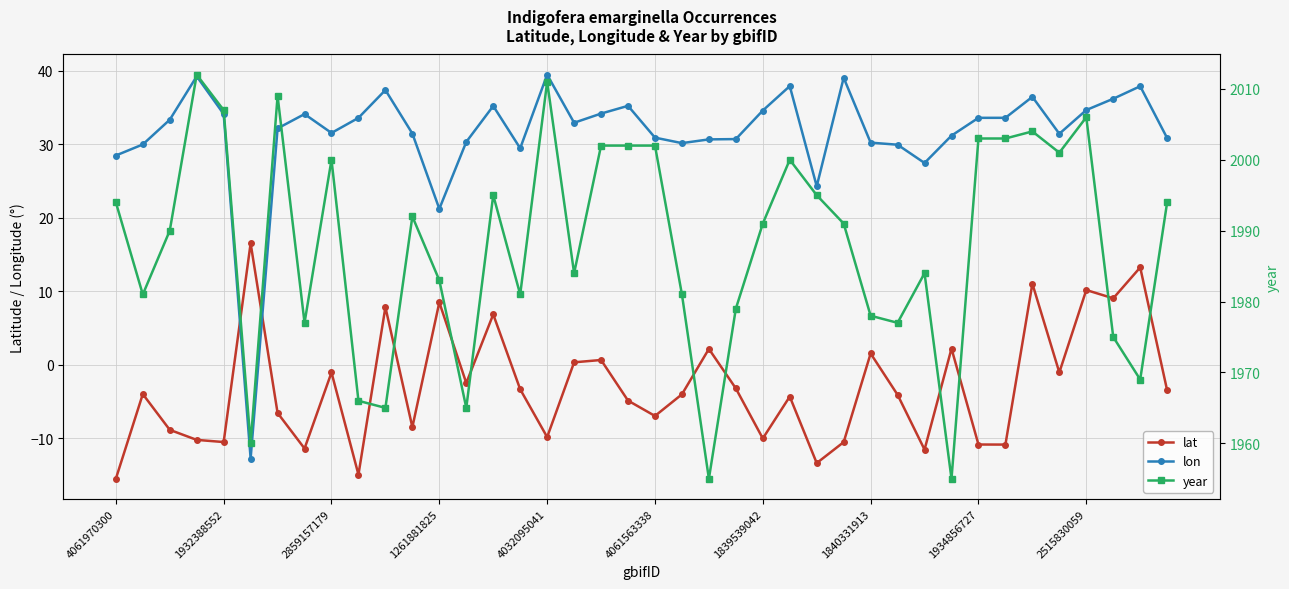

What is the sum of all year values?

79519.0